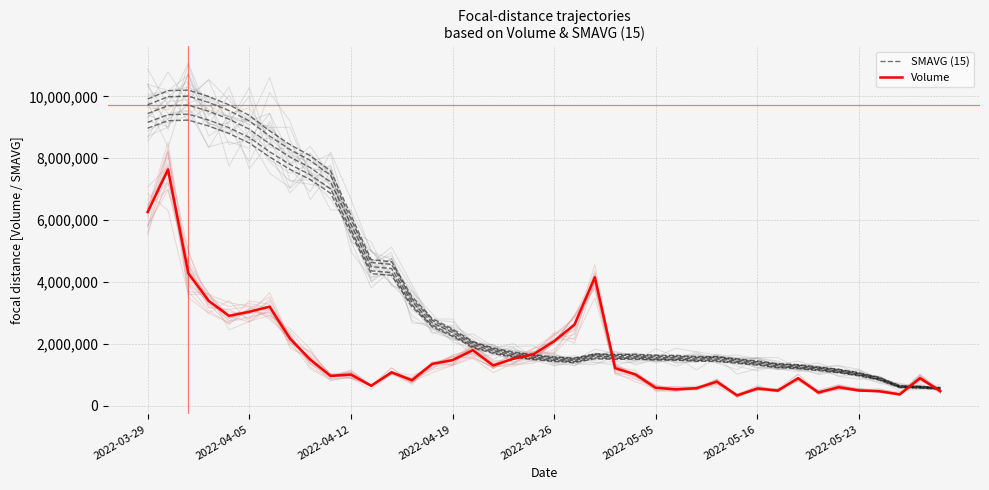

Is it true that SMAVG (15) equals 2866951 at 12?

False